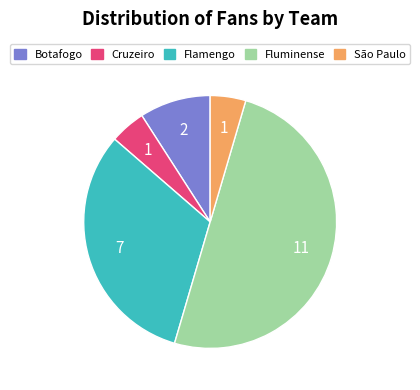

Count the number of slices in the pie.

5